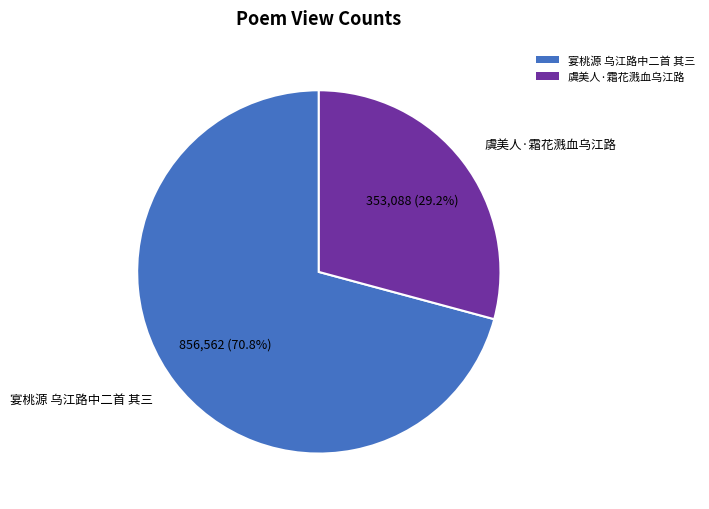

To the nearest percent, what is the average slice percentage?

50%